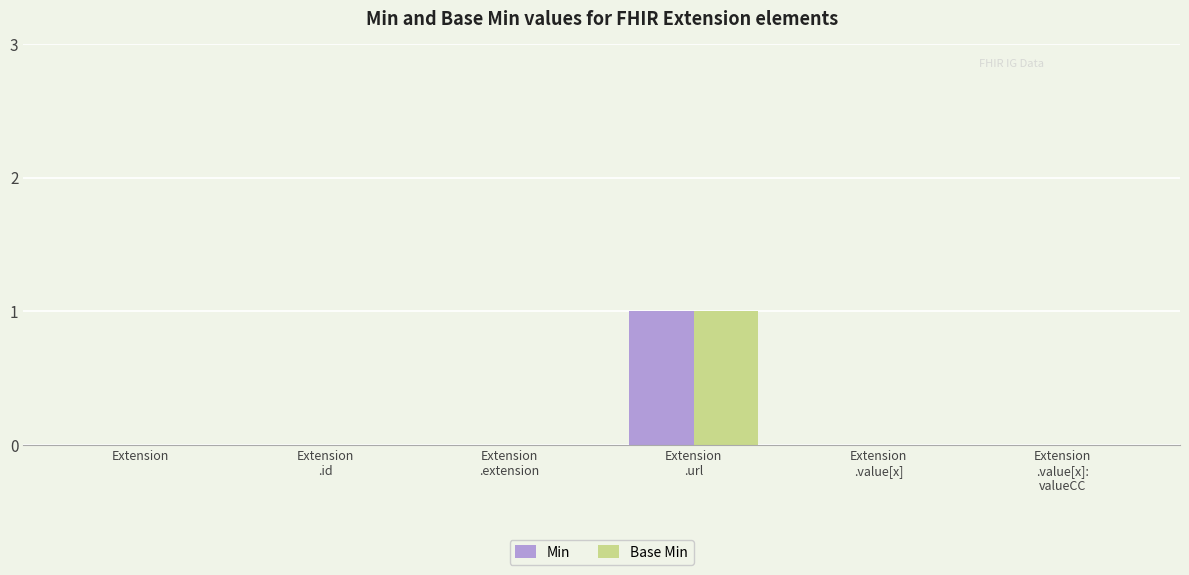

How many series are shown in this chart?

2